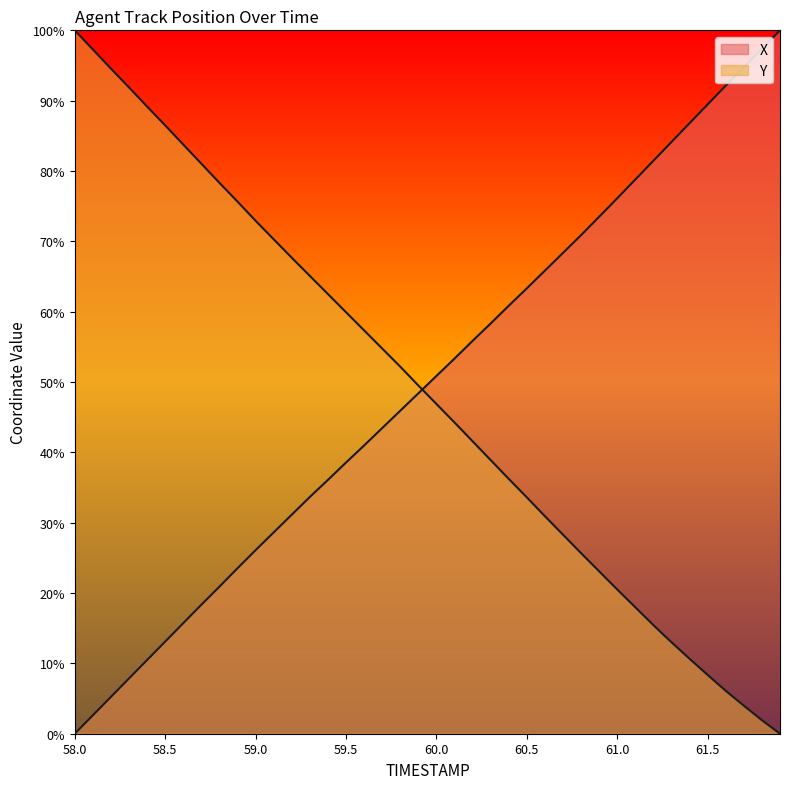

At how many categories does at least one series exceed 41?

40